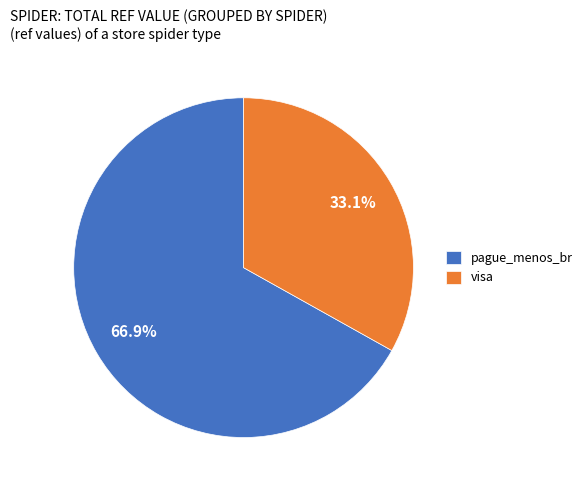

Combined, do visa and pague_menos_br account for over 50%?

Yes